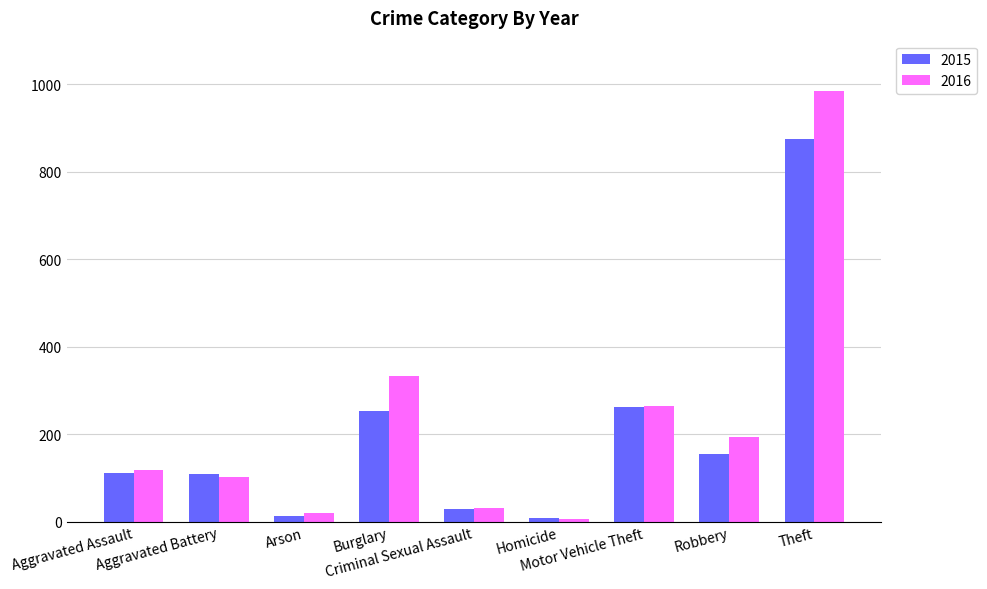

What is the highest value of the 2016 series?

984